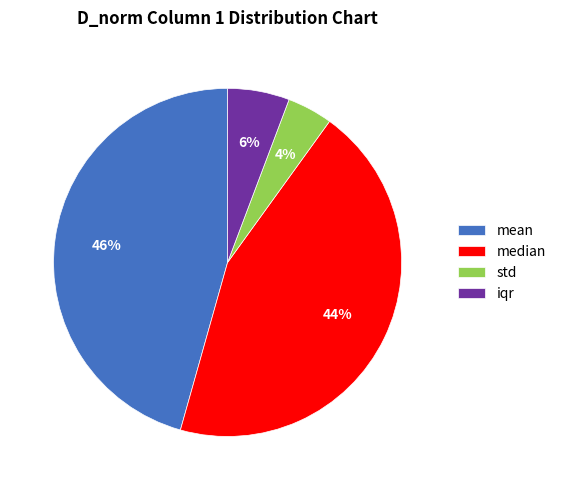

Combined, do mean and iqr account for over 50%?

Yes